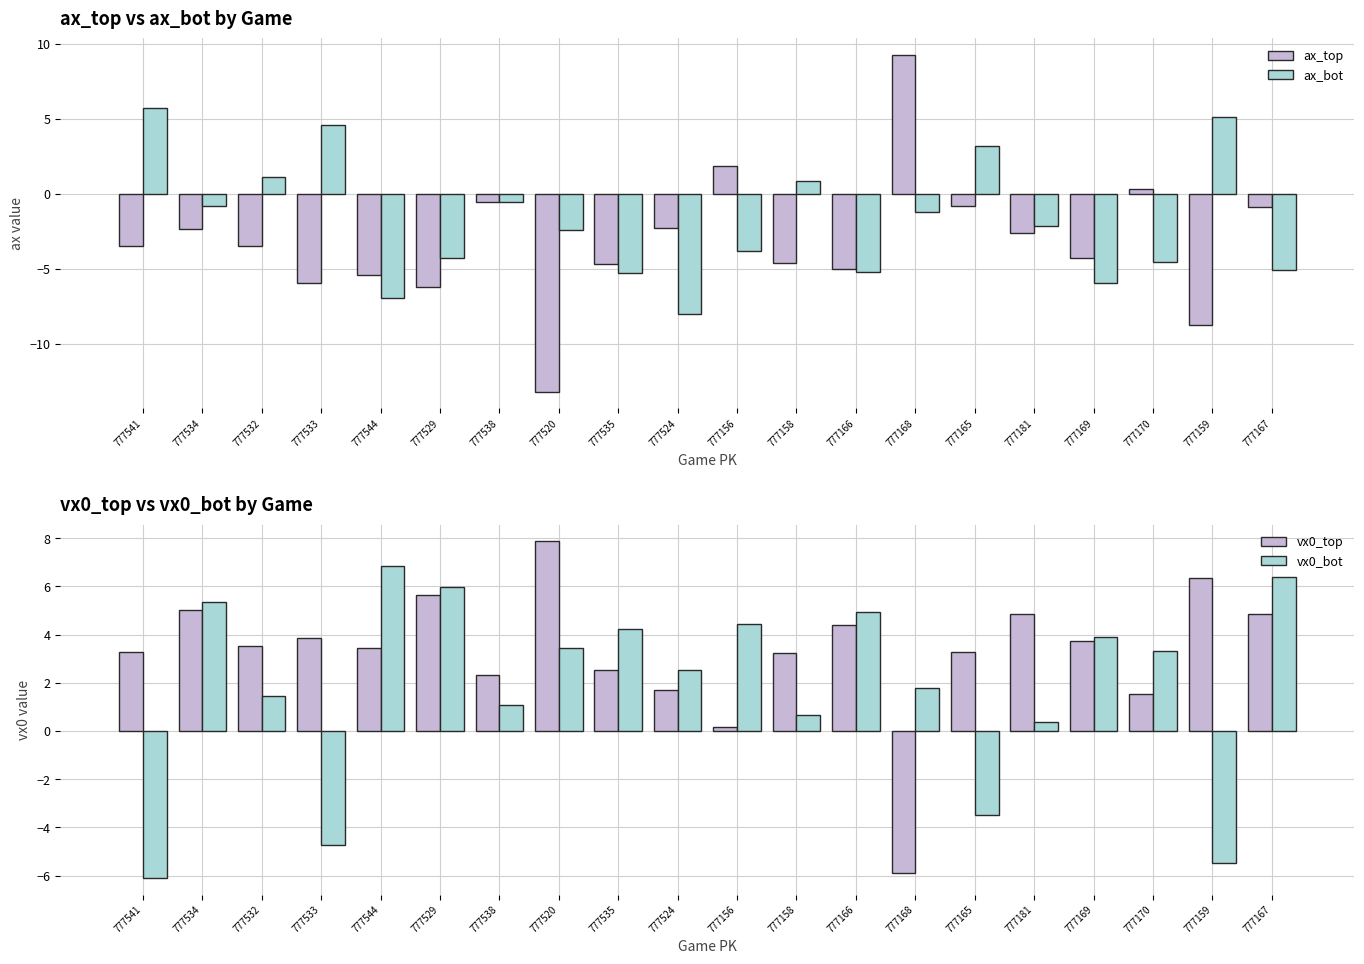

How many bars are there in total?

80